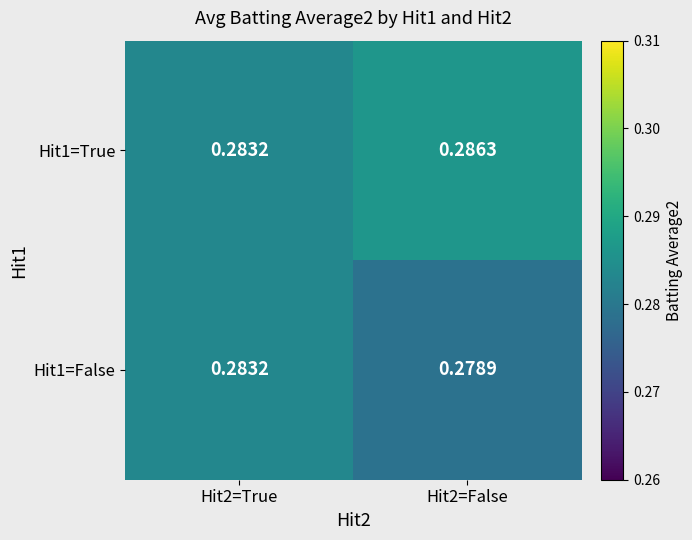

Is the value of Hit1=True at Hit2=False greater than the value of Hit1=False at Hit2=False?

Yes